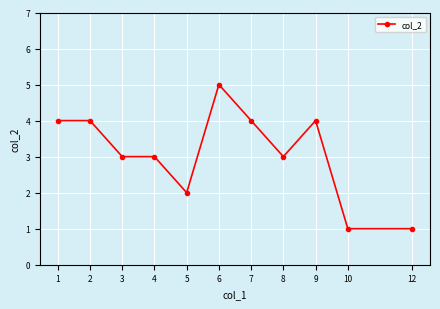

Read the value at 1.

4